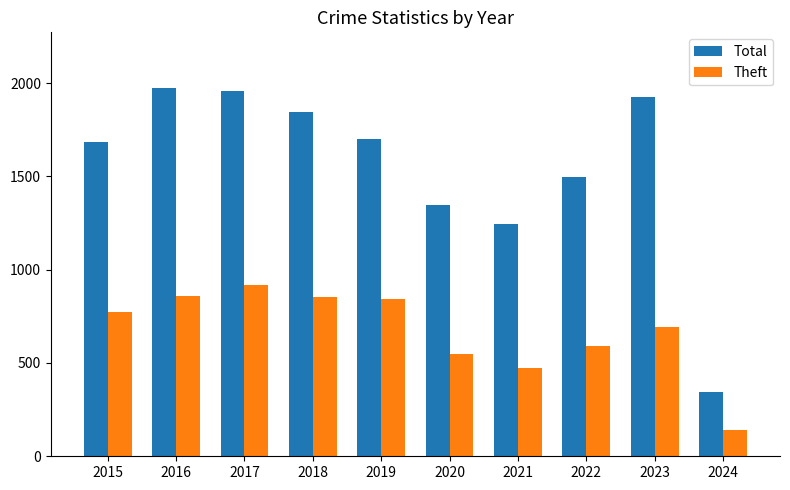

Where is Total nearest to the value 1160?

2021